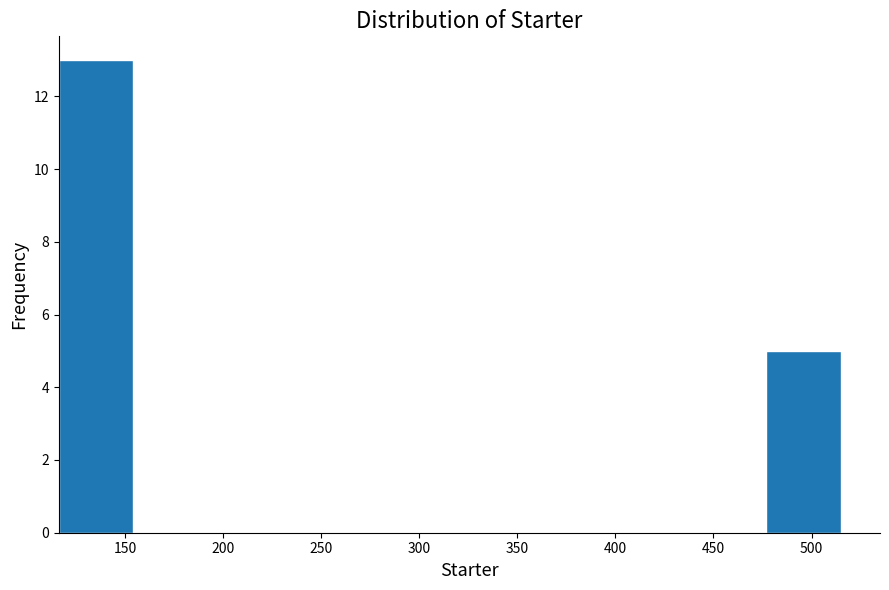

How tall is the bar that spans 475 to 515 on the x-axis? Neither the bar edges nor the heights are printed on the chart, so give them approximately, as read against the axes.

5